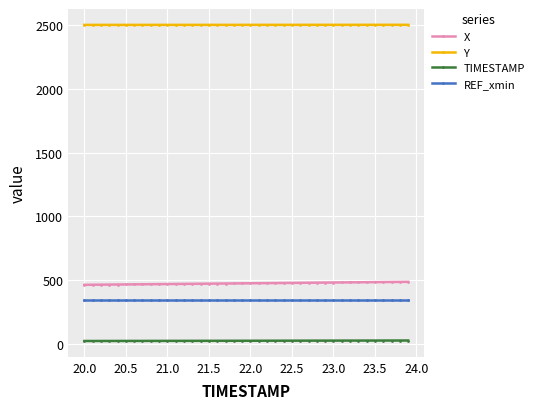

What is the highest value of the REF_xmin series?

340.5